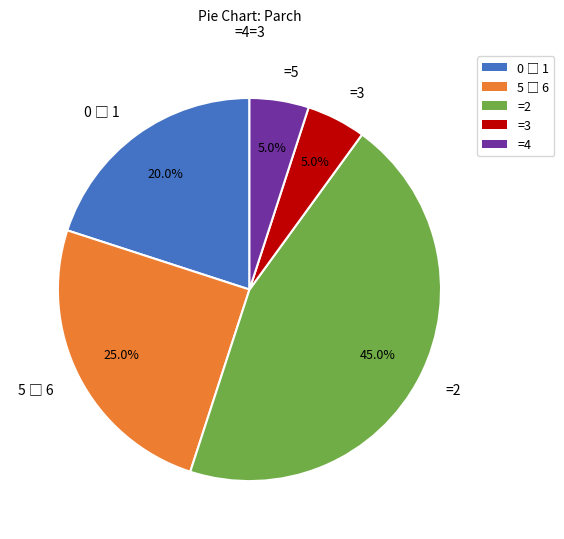

Does =3 represent more than half of the total?

No